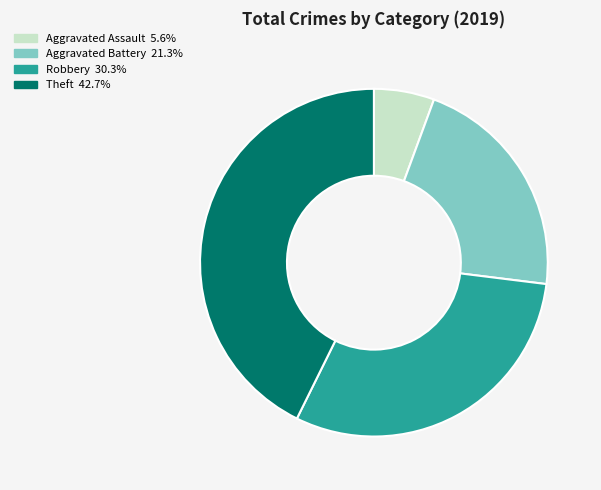

Is it true that Aggravated Battery is 21% of the pie?

True